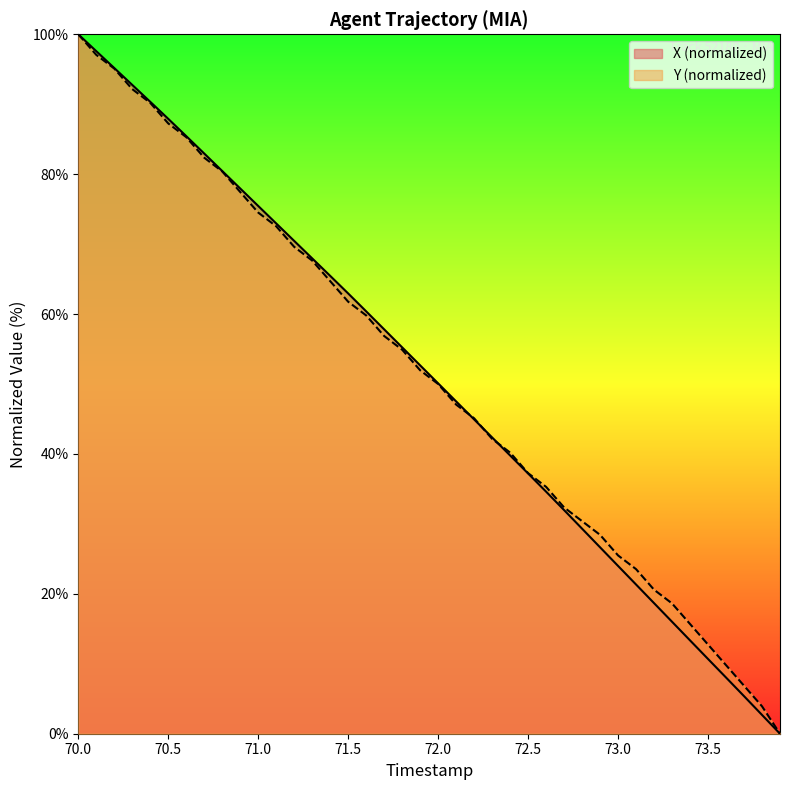

The X (normalized) series shows 29.3 at 70.0. True or false?

False